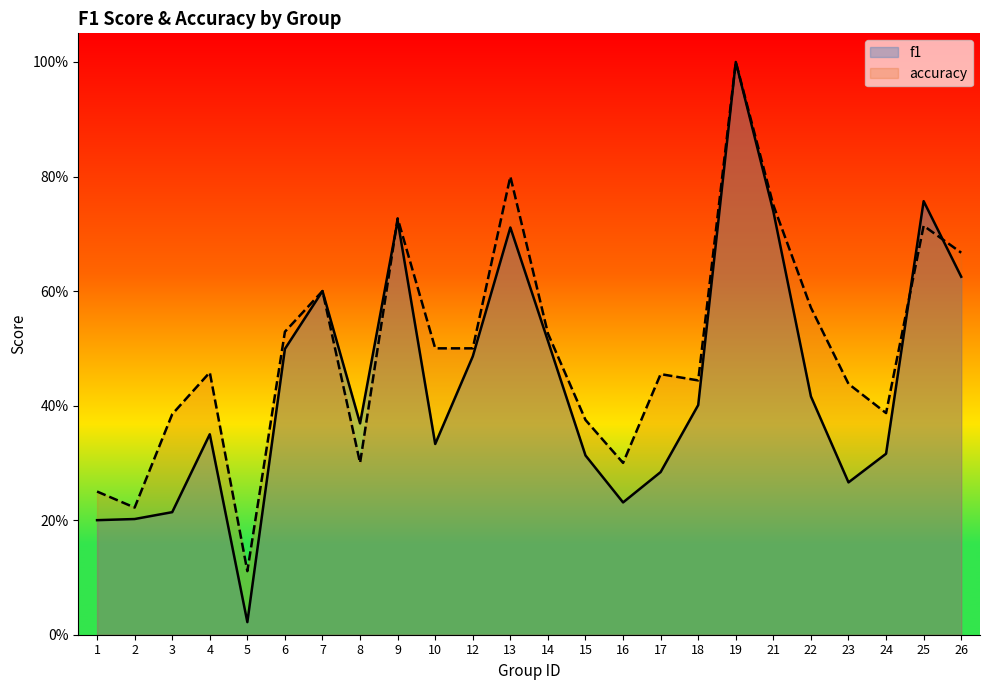

Rank the series at 6 from highest to lowest value.

accuracy, f1